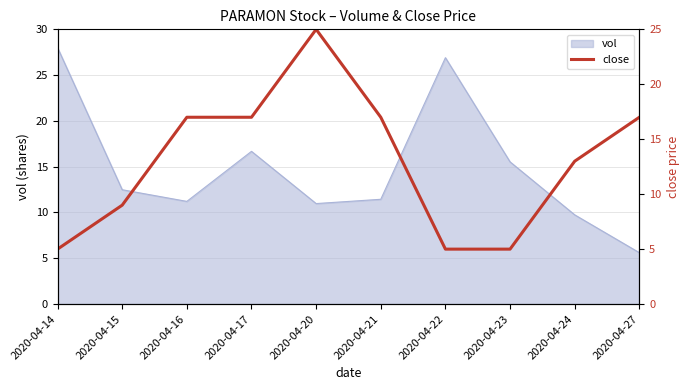

How many values are between 5 and 17?

9